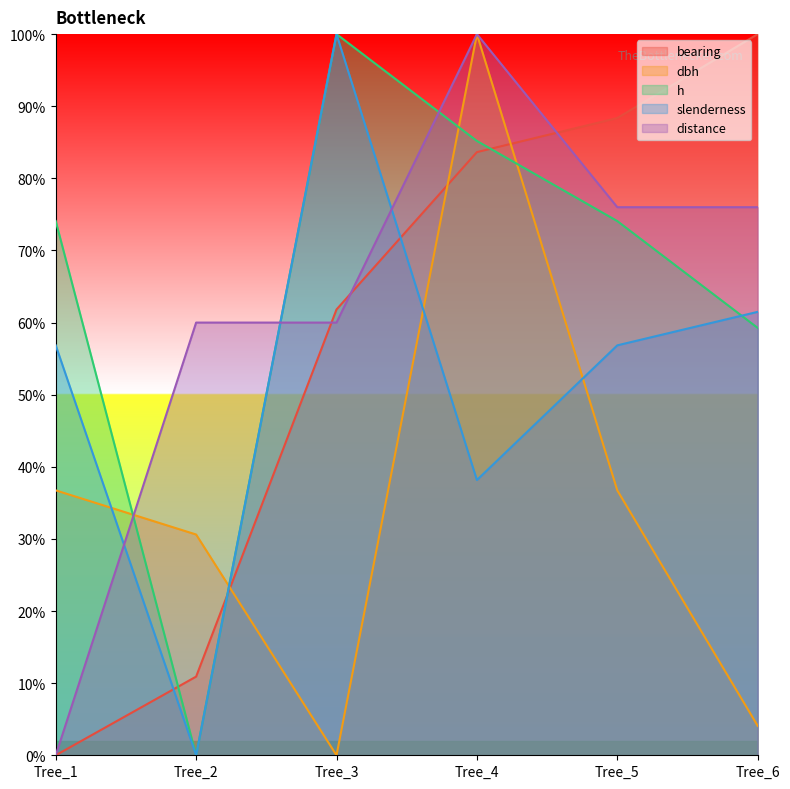

How many values in distance are above zero?

5